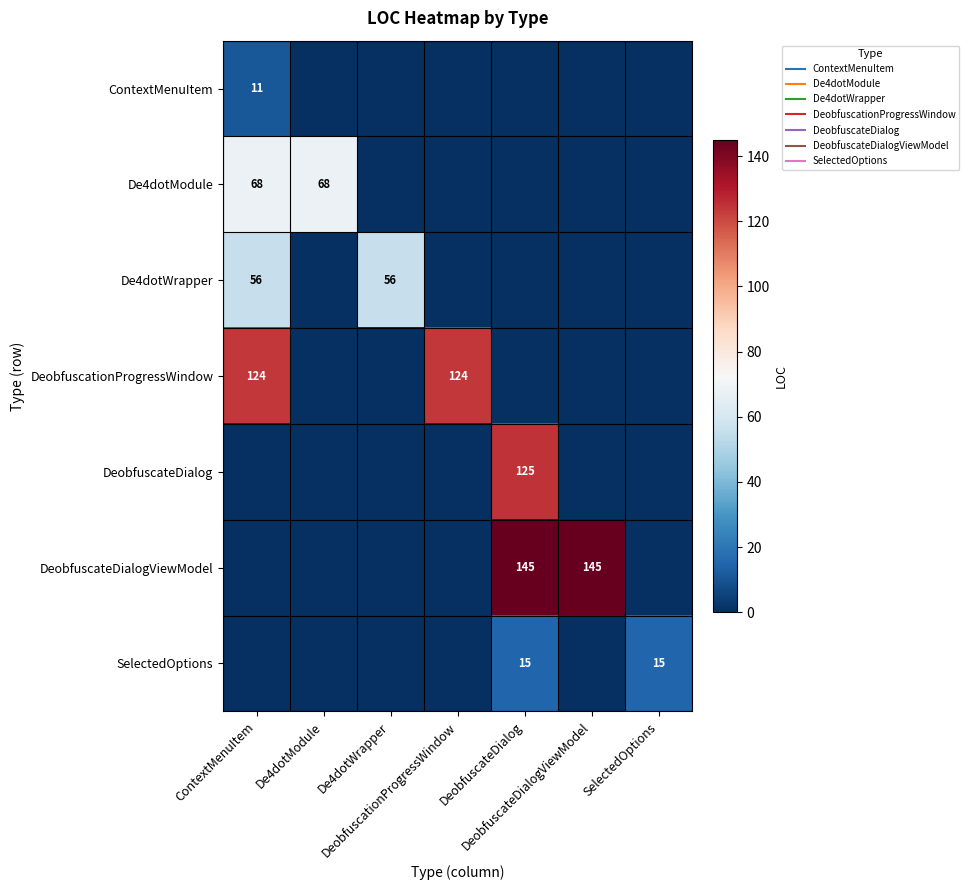

What is the average value of the DeobfuscationProgressWindow series?

35